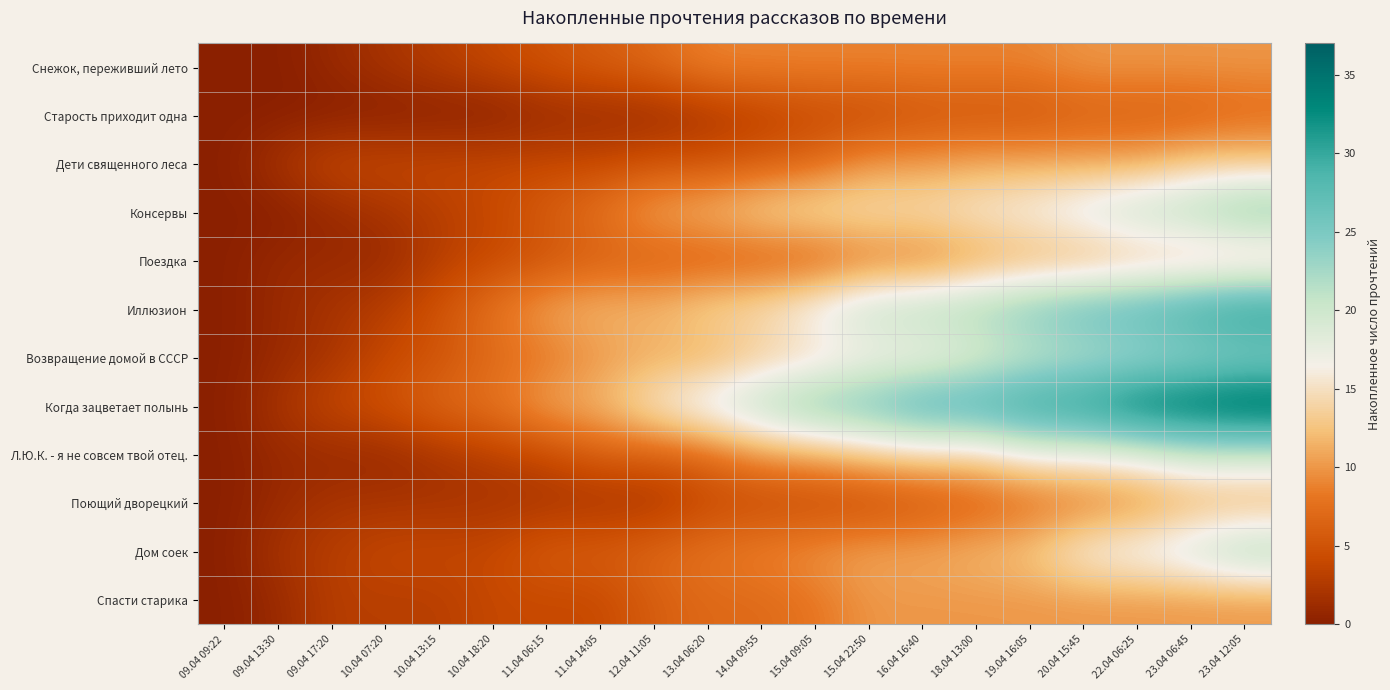

Reading left to right, extract all data points from this chart.

Снежок, переживший лето: 09.04 09:22=0	09.04 13:30=0	09.04 17:20=1	10.04 07:20=2	10.04 13:15=3	10.04 18:20=4	11.04 06:15=5	11.04 14:05=6	12.04 11:05=7	13.04 06:20=9	14.04 09:55=9	15.04 09:05=9	15.04 22:50=9	16.04 16:40=9	18.04 13:00=9	19.04 16:05=9	20.04 15:45=10	22.04 06:25=10	23.04 06:45=10	23.04 12:05=10
Старость приходит одна: 09.04 09:22=0	09.04 13:30=0	09.04 17:20=0	10.04 07:20=0	10.04 13:15=0	10.04 18:20=0	11.04 06:15=1	11.04 14:05=1	12.04 11:05=1	13.04 06:20=2	14.04 09:55=3	15.04 09:05=4	15.04 22:50=4	16.04 16:40=5	18.04 13:00=5	19.04 16:05=5	20.04 15:45=6	22.04 06:25=6	23.04 06:45=6	23.04 12:05=7
Дети священного леса: 09.04 09:22=0	09.04 13:30=2	09.04 17:20=4	10.04 07:20=4	10.04 13:15=4	10.04 18:20=4	11.04 06:15=4	11.04 14:05=4	12.04 11:05=5	13.04 06:20=5	14.04 09:55=6	15.04 09:05=7	15.04 22:50=10	16.04 16:40=10	18.04 13:00=11	19.04 16:05=11	20.04 15:45=11	22.04 06:25=11	23.04 06:45=13	23.04 12:05=13
Консервы: 09.04 09:22=0	09.04 13:30=0	09.04 17:20=1	10.04 07:20=2	10.04 13:15=3	10.04 18:20=4	11.04 06:15=6	11.04 14:05=8	12.04 11:05=11	13.04 06:20=12	14.04 09:55=14	15.04 09:05=15	15.04 22:50=15	16.04 16:40=15	18.04 13:00=16	19.04 16:05=17	20.04 15:45=19	22.04 06:25=21	23.04 06:45=22	23.04 12:05=25
Поездка: 09.04 09:22=0	09.04 13:30=1	09.04 17:20=1	10.04 07:20=1	10.04 13:15=3	10.04 18:20=4	11.04 06:15=5	11.04 14:05=6	12.04 11:05=6	13.04 06:20=6	14.04 09:55=6	15.04 09:05=6	15.04 22:50=8	16.04 16:40=8	18.04 13:00=10	19.04 16:05=11	20.04 15:45=11	22.04 06:25=12	23.04 06:45=12	23.04 12:05=12
Иллюзион: 09.04 09:22=0	09.04 13:30=1	09.04 17:20=2	10.04 07:20=3	10.04 13:15=5	10.04 18:20=8	11.04 06:15=11	11.04 14:05=12	12.04 11:05=12	13.04 06:20=14	14.04 09:55=15	15.04 09:05=18	15.04 22:50=21	16.04 16:40=22	18.04 13:00=23	19.04 16:05=25	20.04 15:45=27	22.04 06:25=28	23.04 06:45=30	23.04 12:05=32
Возвращение домой в СССР: 09.04 09:22=0	09.04 13:30=1	09.04 17:20=2	10.04 07:20=4	10.04 13:15=5	10.04 18:20=7	11.04 06:15=8	11.04 14:05=10	12.04 11:05=11	13.04 06:20=11	14.04 09:55=13	15.04 09:05=14	15.04 22:50=16	16.04 16:40=16	18.04 13:00=18	19.04 16:05=20	20.04 15:45=21	22.04 06:25=22	23.04 06:45=23	23.04 12:05=24
Когда зацветает полынь: 09.04 09:22=0	09.04 13:30=2	09.04 17:20=4	10.04 07:20=5	10.04 13:15=7	10.04 18:20=8	11.04 06:15=11	11.04 14:05=12	12.04 11:05=16	13.04 06:20=19	14.04 09:55=22	15.04 09:05=25	15.04 22:50=26	16.04 16:40=29	18.04 13:00=29	19.04 16:05=31	20.04 15:45=32	22.04 06:25=35	23.04 06:45=36	23.04 12:05=37
Л.Ю.К. - я не совсем твой отец.: 09.04 09:22=0	09.04 13:30=1	09.04 17:20=1	10.04 07:20=1	10.04 13:15=2	10.04 18:20=3	11.04 06:15=4	11.04 14:05=6	12.04 11:05=6	13.04 06:20=7	14.04 09:55=10	15.04 09:05=11	15.04 22:50=13	16.04 16:40=14	18.04 13:00=14	19.04 16:05=17	20.04 15:45=17	22.04 06:25=18	23.04 06:45=20	23.04 12:05=20
Поющий дворецкий: 09.04 09:22=0	09.04 13:30=1	09.04 17:20=2	10.04 07:20=2	10.04 13:15=2	10.04 18:20=2	11.04 06:15=2	11.04 14:05=2	12.04 11:05=2	13.04 06:20=4	14.04 09:55=4	15.04 09:05=4	15.04 22:50=4	16.04 16:40=5	18.04 13:00=6	19.04 16:05=7	20.04 15:45=8	22.04 06:25=9	23.04 06:45=11	23.04 12:05=11
Дом соек: 09.04 09:22=0	09.04 13:30=2	09.04 17:20=3	10.04 07:20=4	10.04 13:15=4	10.04 18:20=4	11.04 06:15=6	11.04 14:05=6	12.04 11:05=7	13.04 06:20=8	14.04 09:55=9	15.04 09:05=10	15.04 22:50=11	16.04 16:40=11	18.04 13:00=12	19.04 16:05=13	20.04 15:45=17	22.04 06:25=18	23.04 06:45=20	23.04 12:05=23
Спасти старика: 09.04 09:22=0	09.04 13:30=1	09.04 17:20=3	10.04 07:20=3	10.04 13:15=3	10.04 18:20=4	11.04 06:15=4	11.04 14:05=4	12.04 11:05=6	13.04 06:20=7	14.04 09:55=7	15.04 09:05=8	15.04 22:50=10	16.04 16:40=10	18.04 13:00=10	19.04 16:05=10	20.04 15:45=10	22.04 06:25=10	23.04 06:45=10	23.04 12:05=10